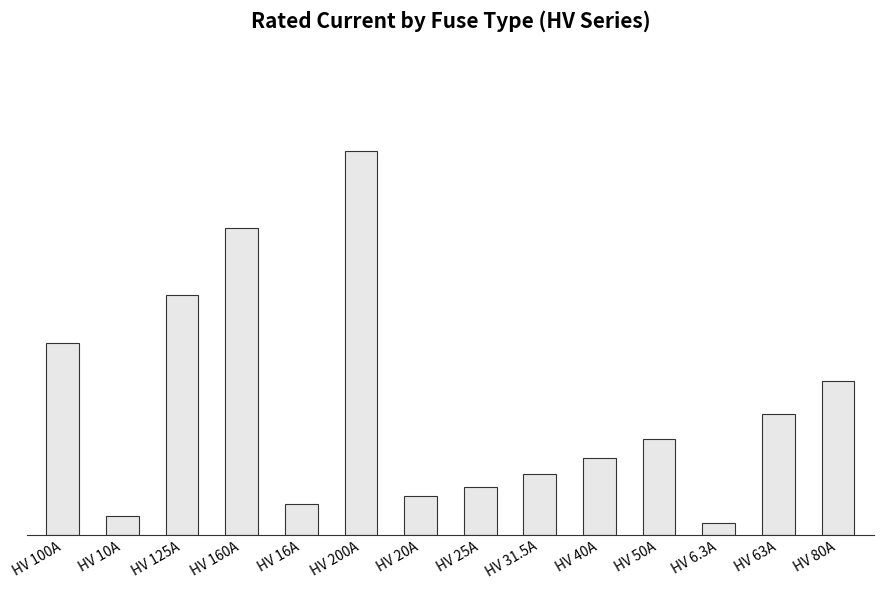

What is the difference between the maximum and minimum values?

193.7